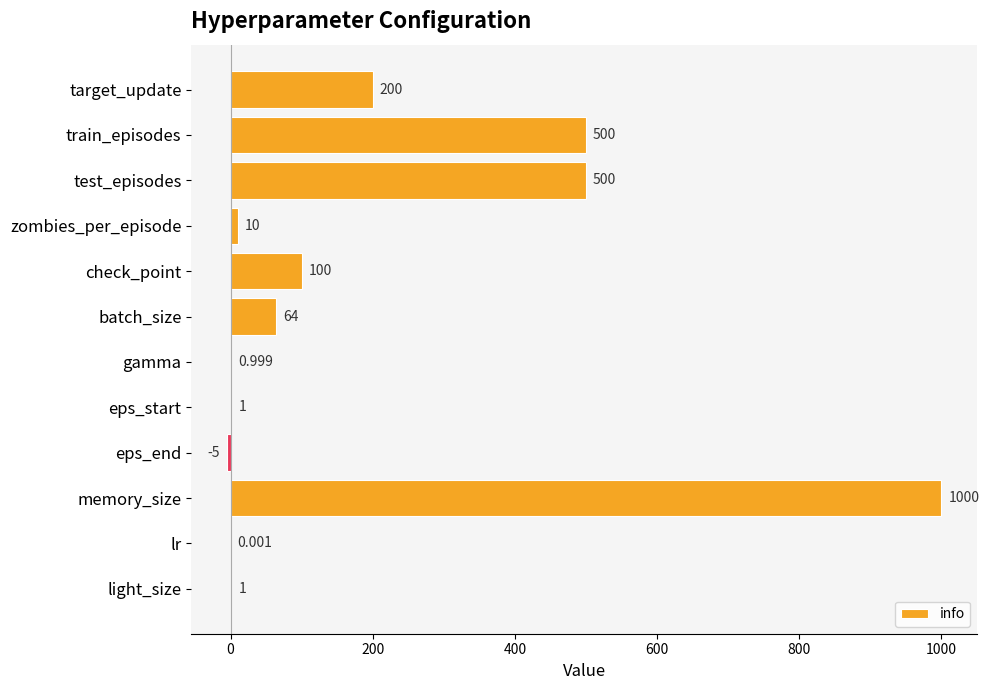

Between check_point and eps_end, which is larger?

check_point